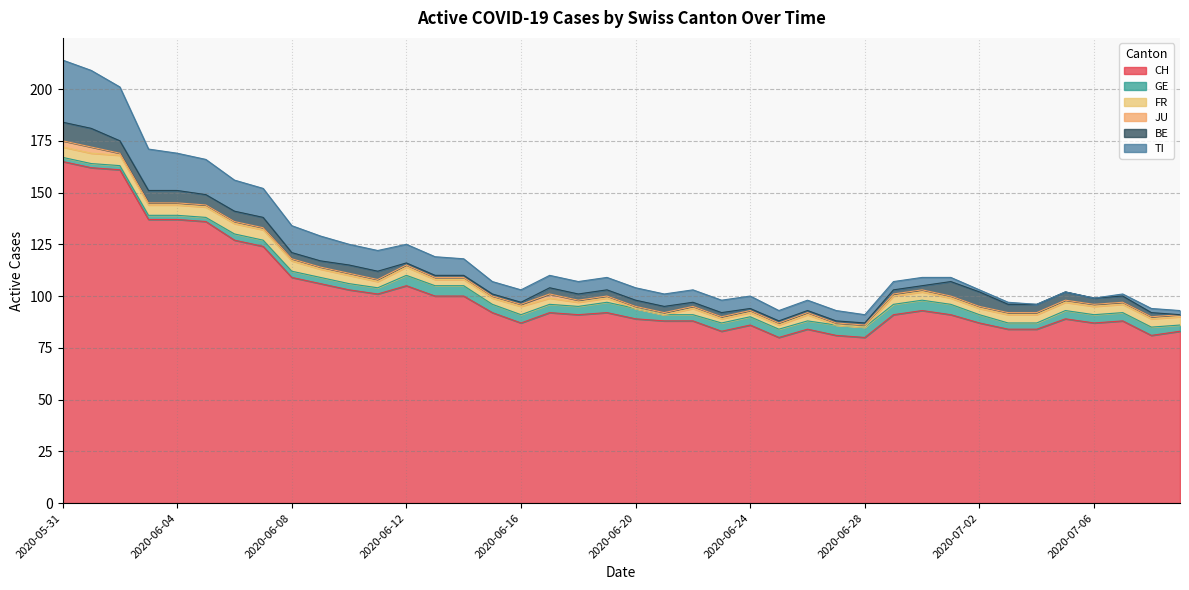

What is the highest value of the BE series?

9